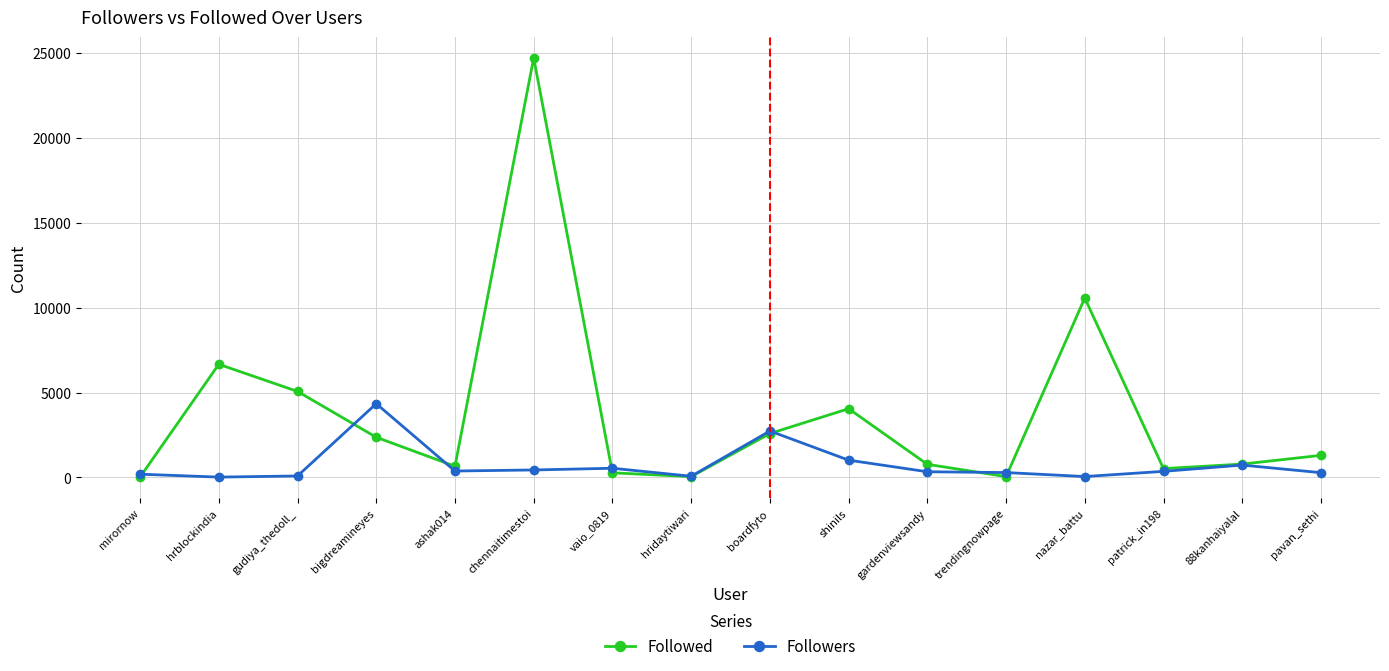

What is the label of the 8th point from the right?

boardfyto